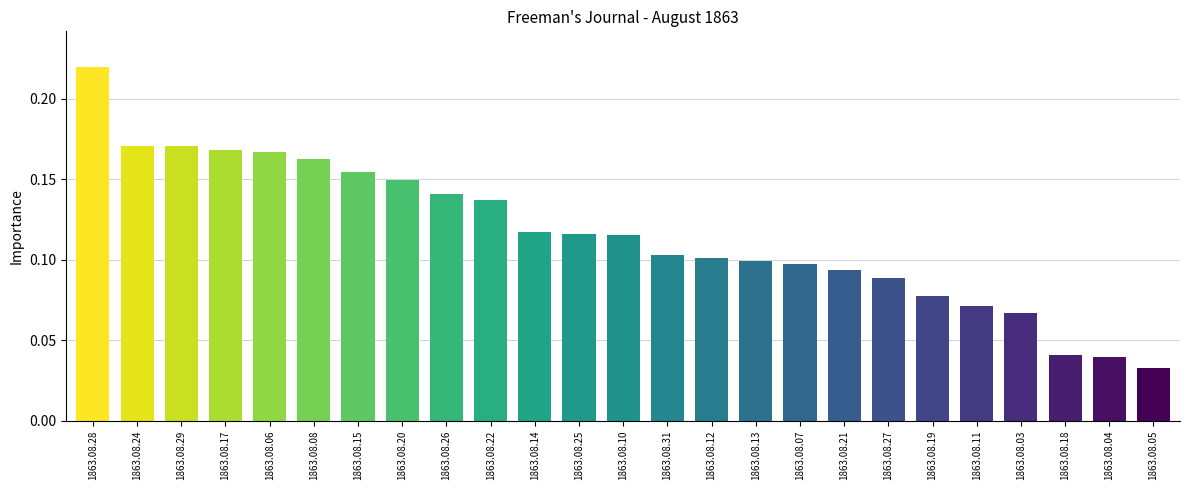

What is the sum of the values at 1863.08.29 and 1863.08.31?

0.3